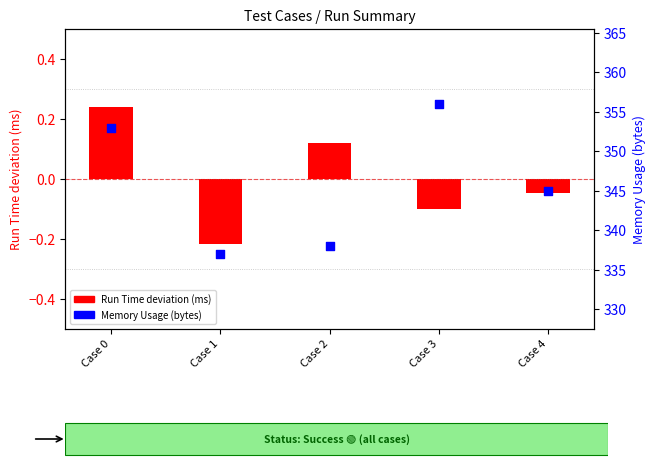

Which series has the largest total across all categories?

Memory Usage (bytes)